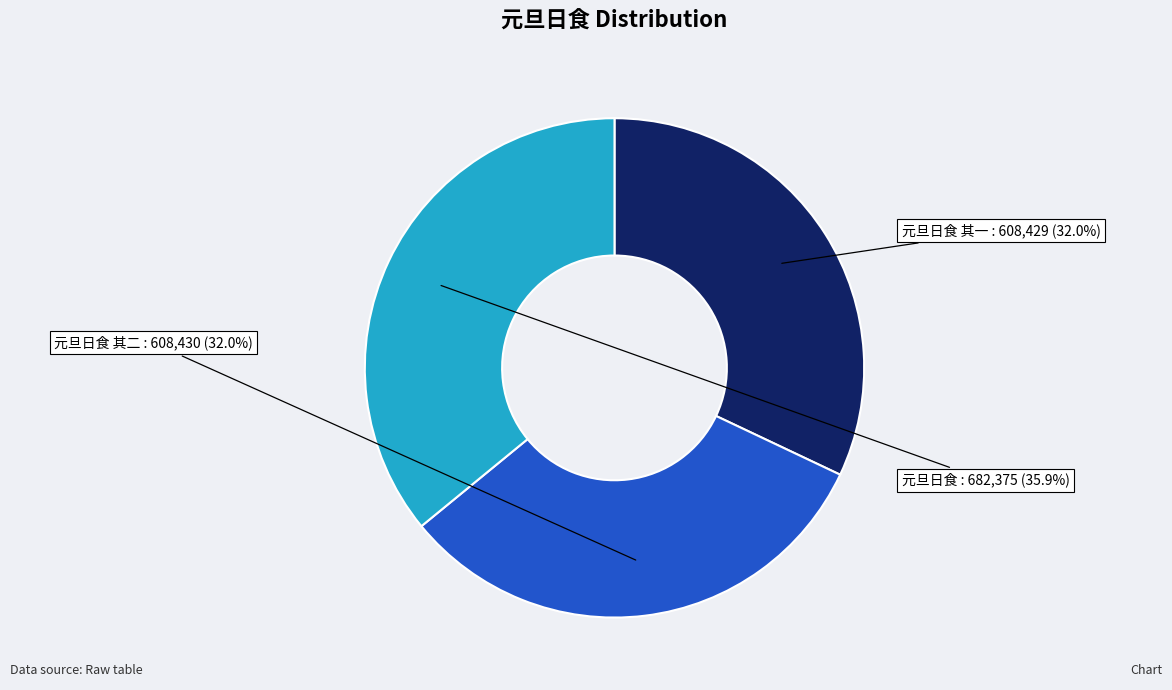

Is there any slice that represents more than half of the pie?

No